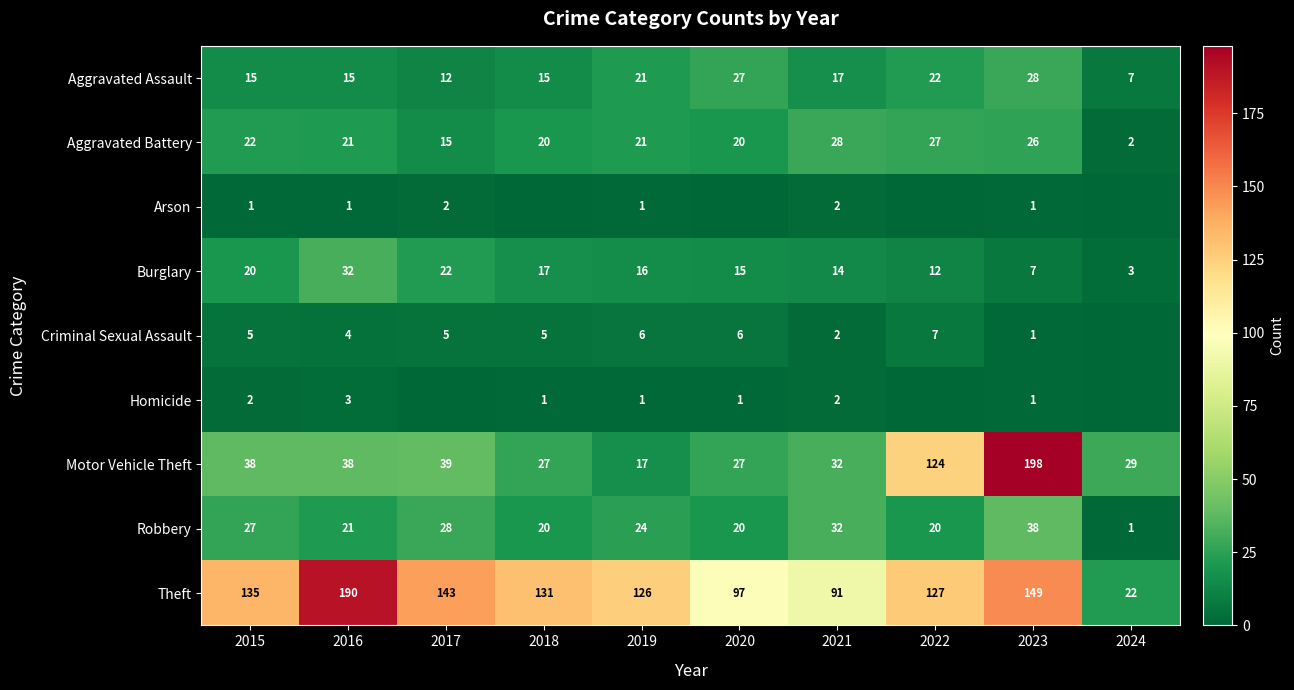

What is the difference between the highest and lowest values at 2016?

189